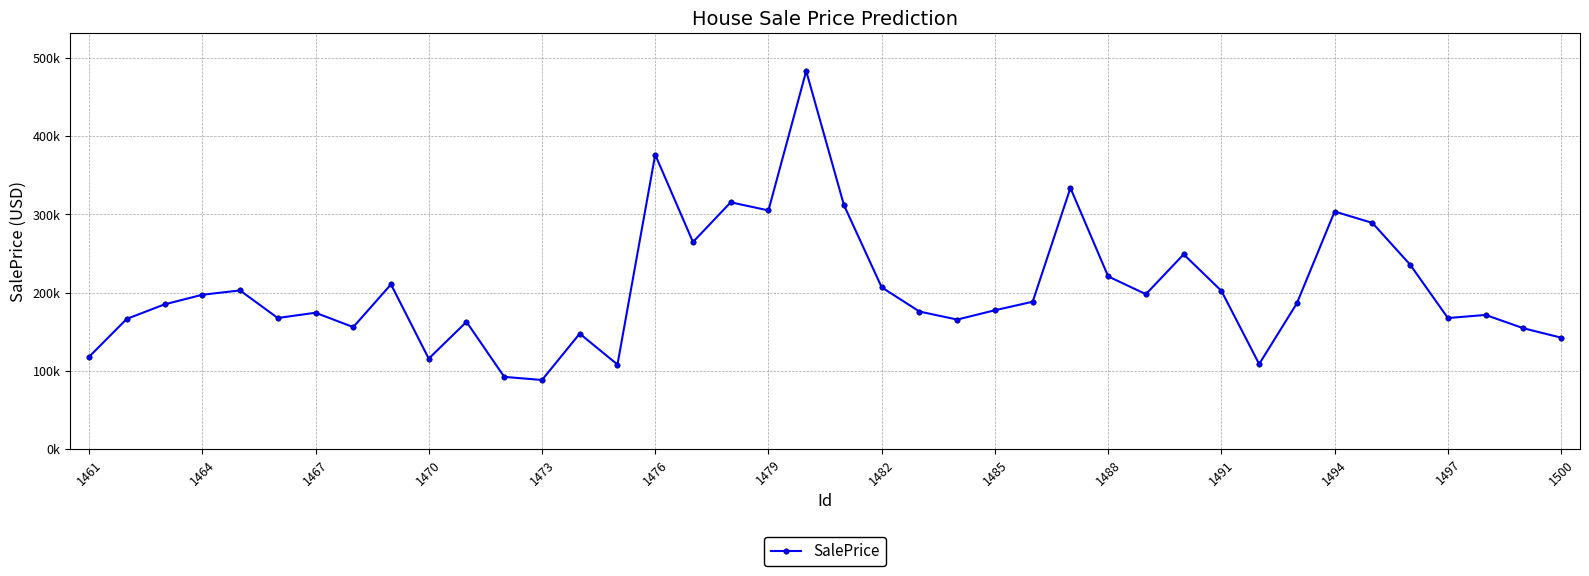

Reading left to right, list all the values displayed in this chart.

117776.9	166352.9	184912.9	197232.9	202768.9	167504.9	174224.9	155850.9	210512.9	115472.9	162576.9	92208.9	88176.9	147488.9	107952.9	376464.9	264656.9	315520.9	305136.9	483472.9	311888.9	206736.9	175760.9	165488.9	177424.9	188304.9	333872.9	220704.9	197968.9	248976.9	202192.9	108560.9	186384.9	303696.9	289168.9	235728.9	167440.9	171408.9	154384.9	142352.9